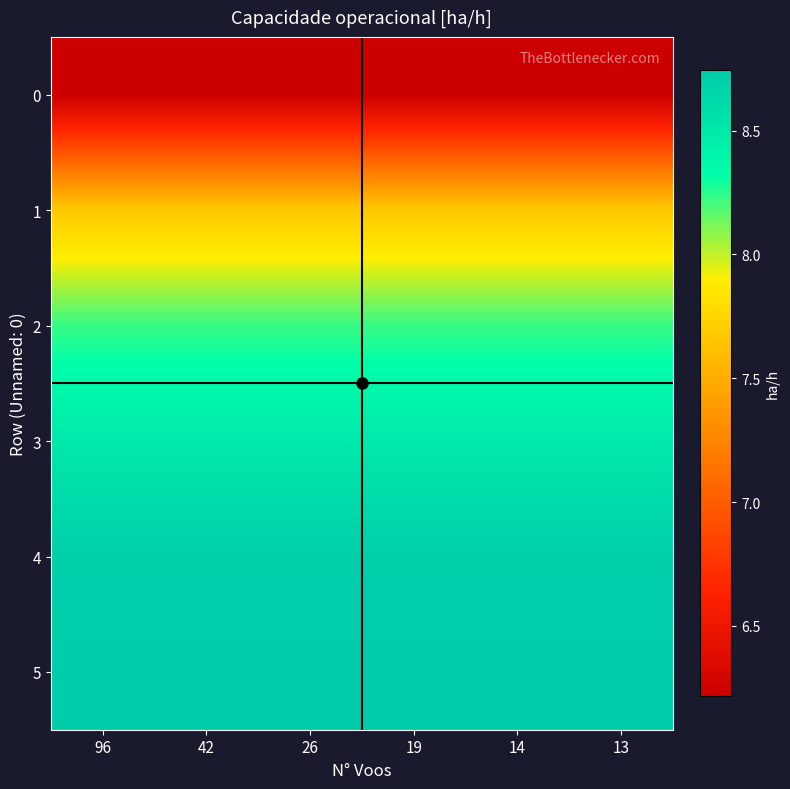

At how many categories does at least one series exceed 7?

6